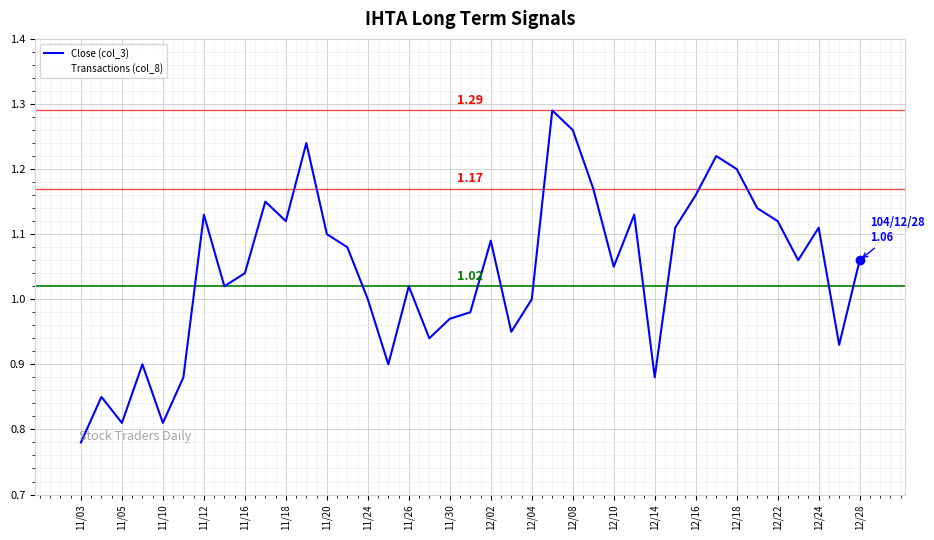

Does the chart display data point markers on the line(s)?

No